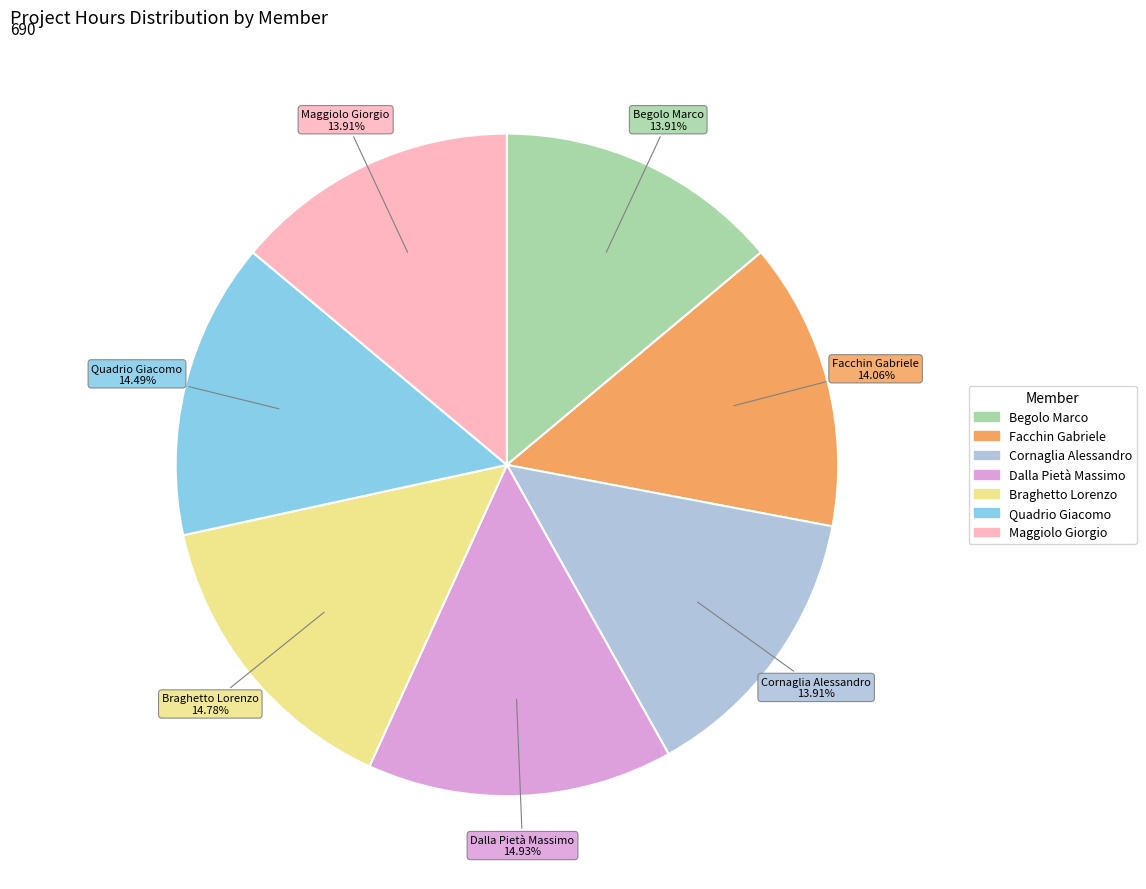

Approximately how many times larger is the value at Quadrio Giacomo compared to Begolo Marco?

1.0